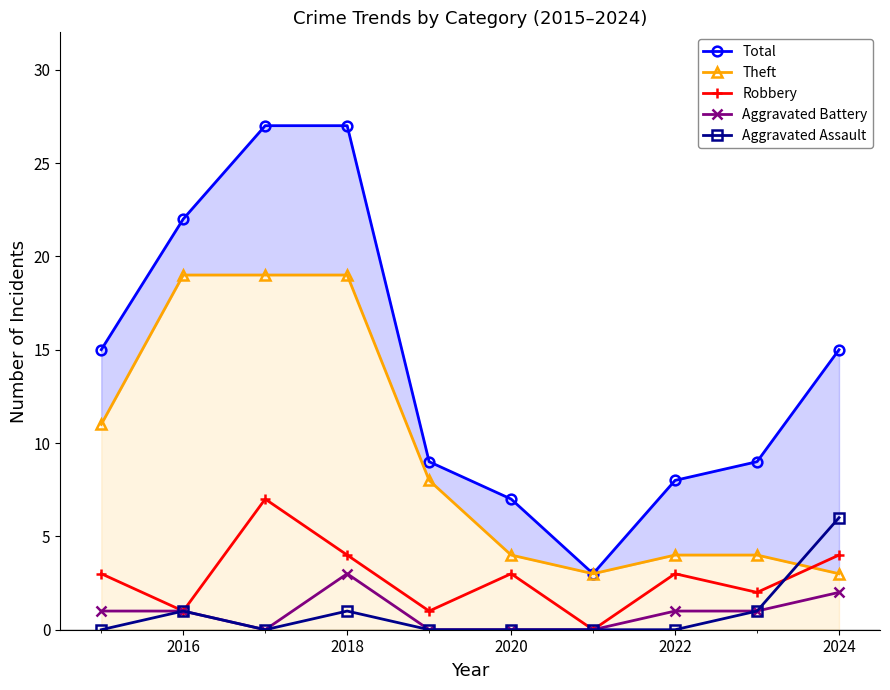

List the series in order of their peak value, highest first.

Total, Theft, Robbery, Aggravated Assault, Aggravated Battery